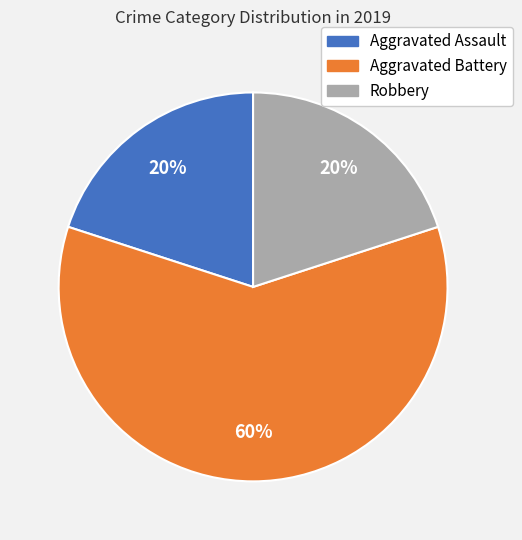

What percentage is the Robbery slice, to the nearest percent?

20%